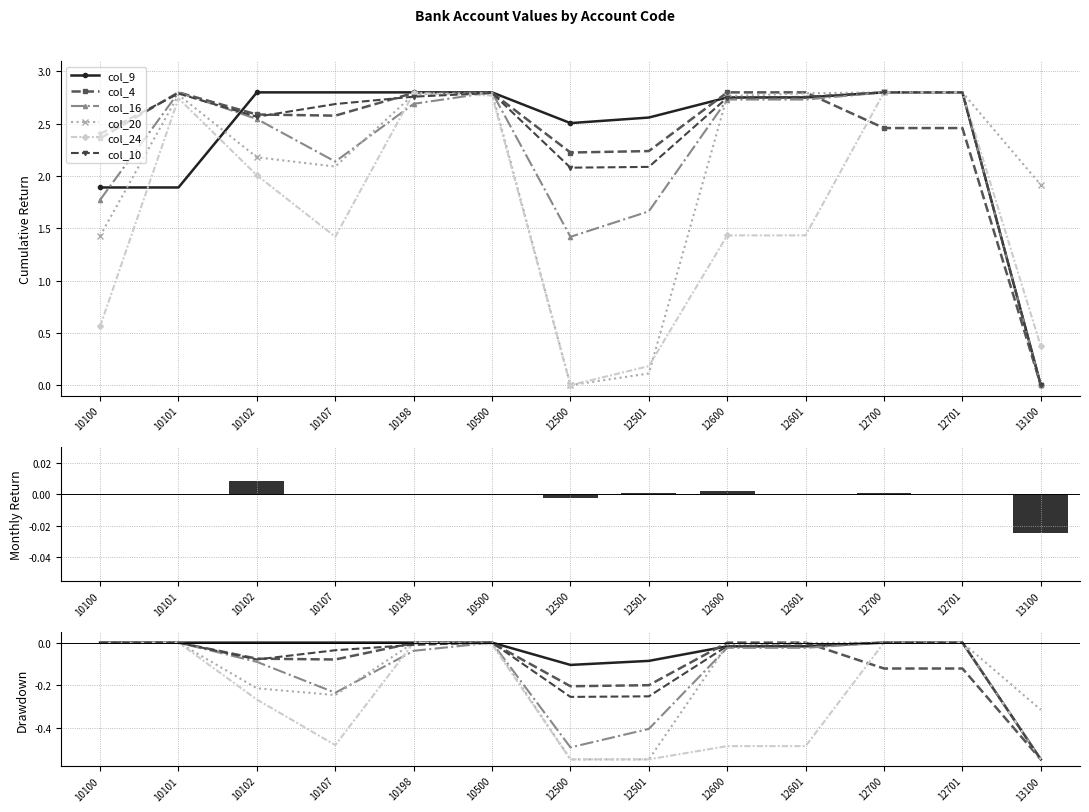

Which has a higher value, 10198 or 12701?

10198